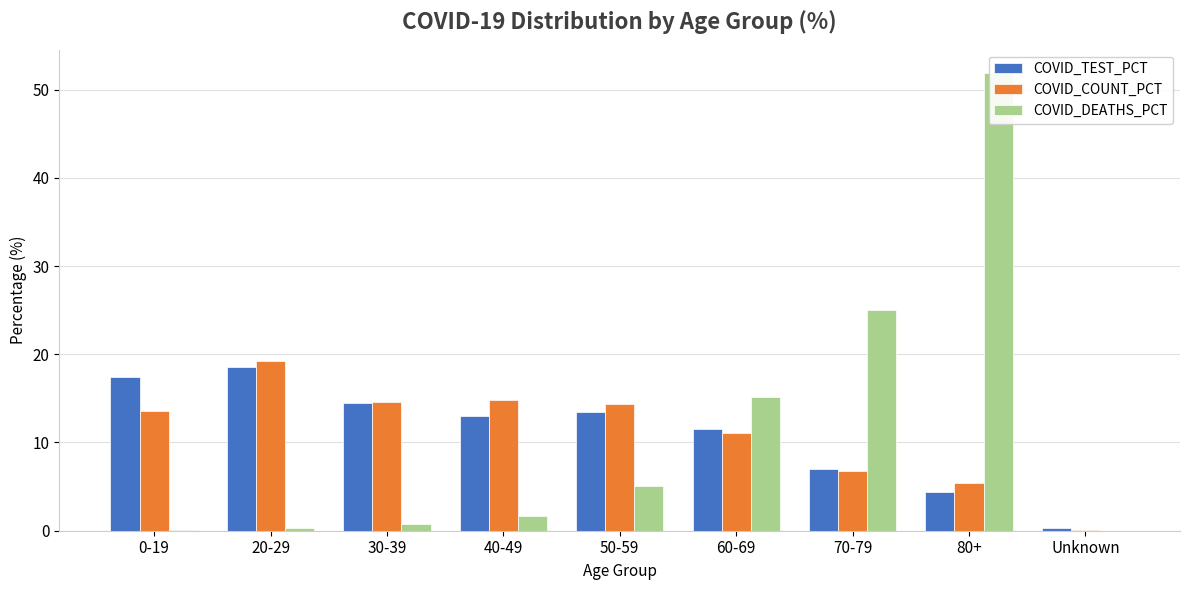

Is it true that COVID_COUNT_PCT equals 25.3 at 20-29?

False